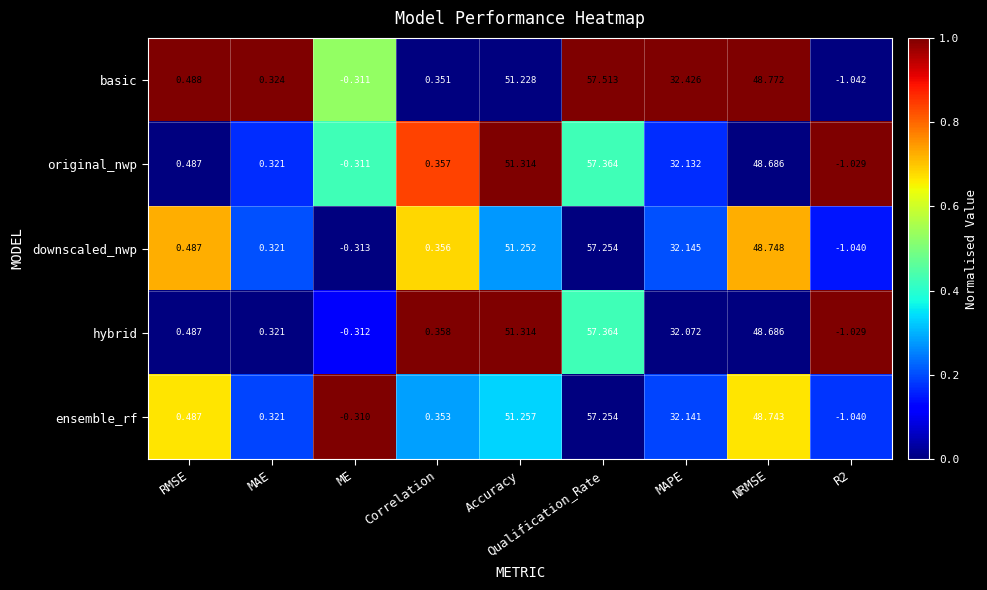

At which label is ensemble_rf closest to 28?

MAPE